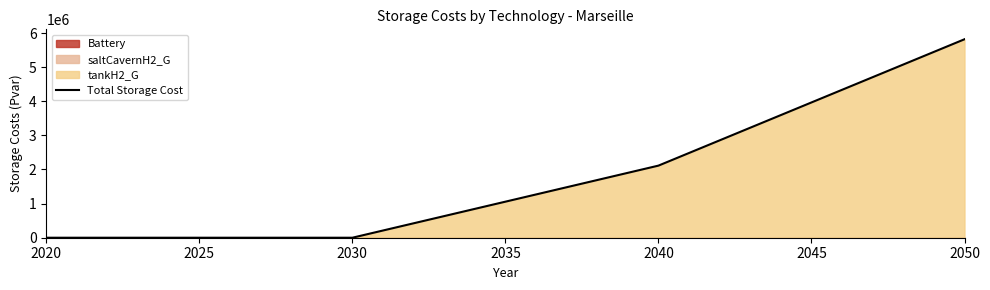

What is the sum of all values?

7930168.4